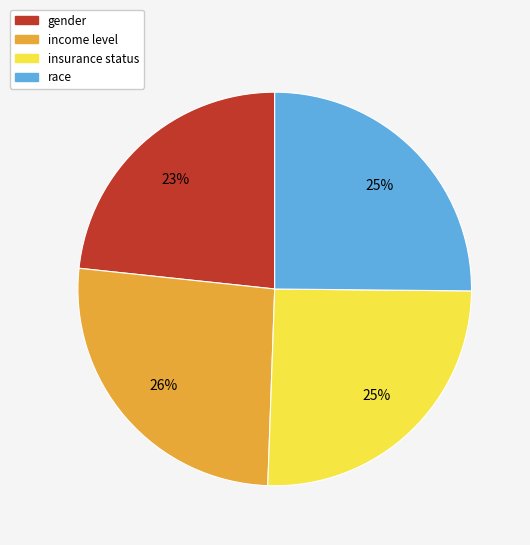

Which slice is the smallest?

gender